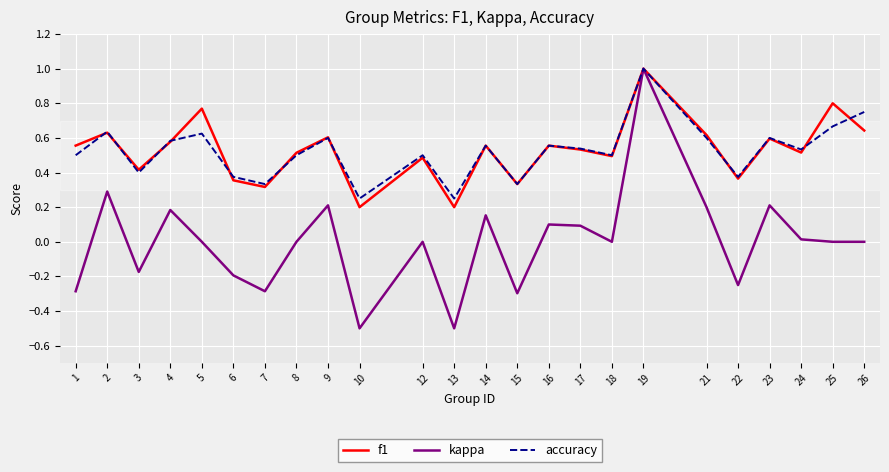

Which series has the largest range (max minus min)?

kappa